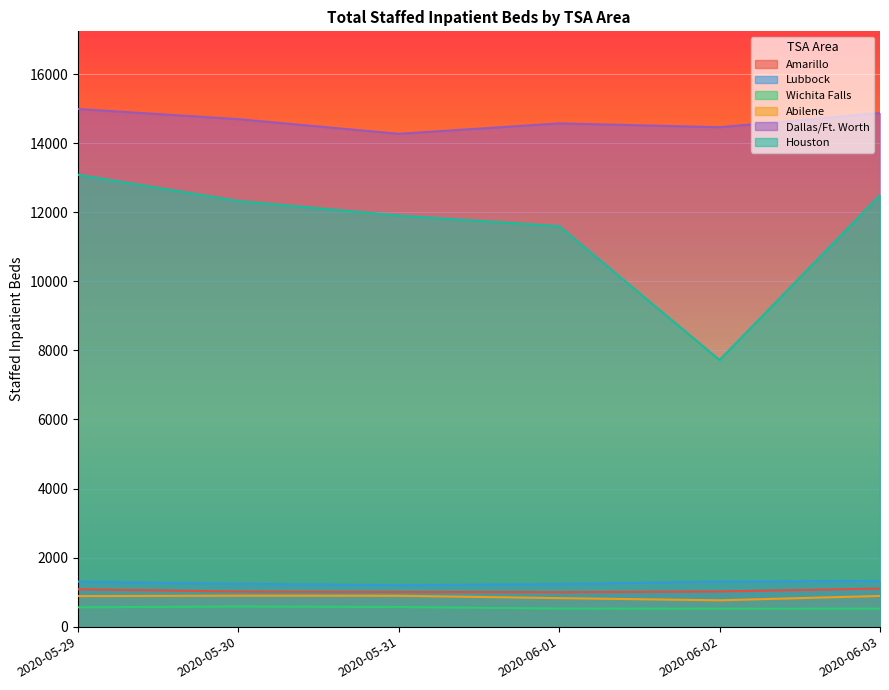

List the series in order of their peak value, lowest first.

Wichita Falls, Abilene, Amarillo, Lubbock, Houston, Dallas/Ft. Worth